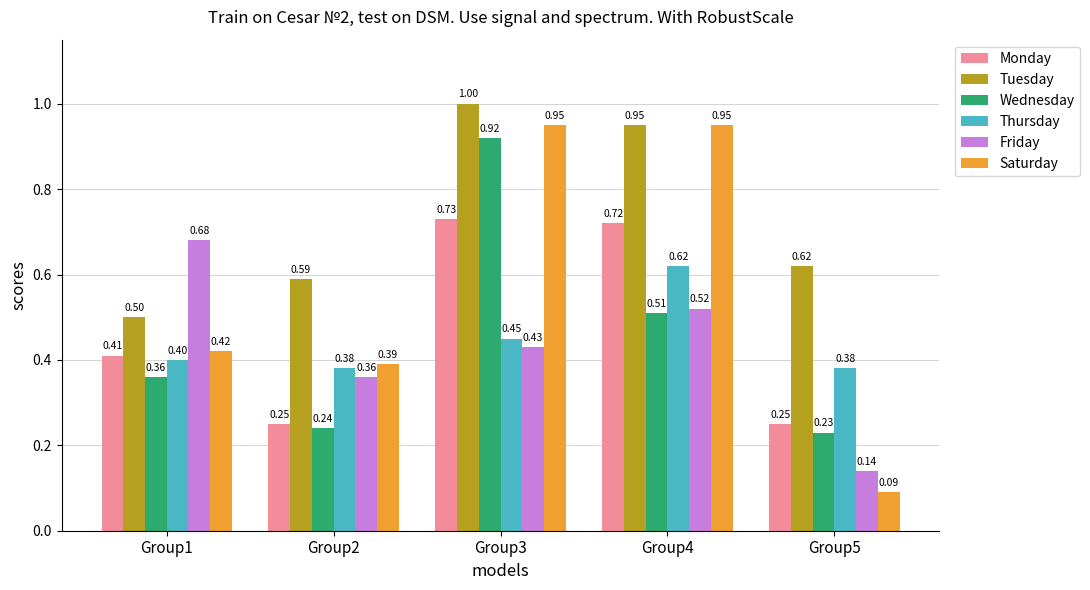

Is the value of Saturday at Group5 greater than the value of Thursday at Group4?

No